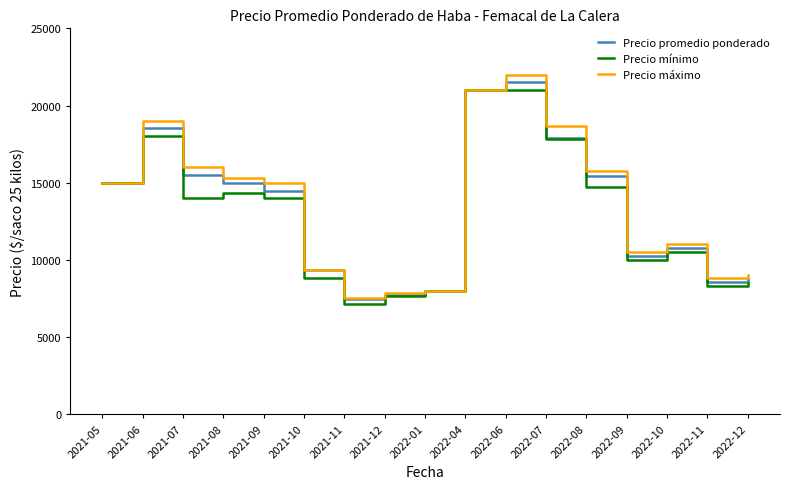

The Precio máximo series shows 9333 at 2021-10. True or false?

True